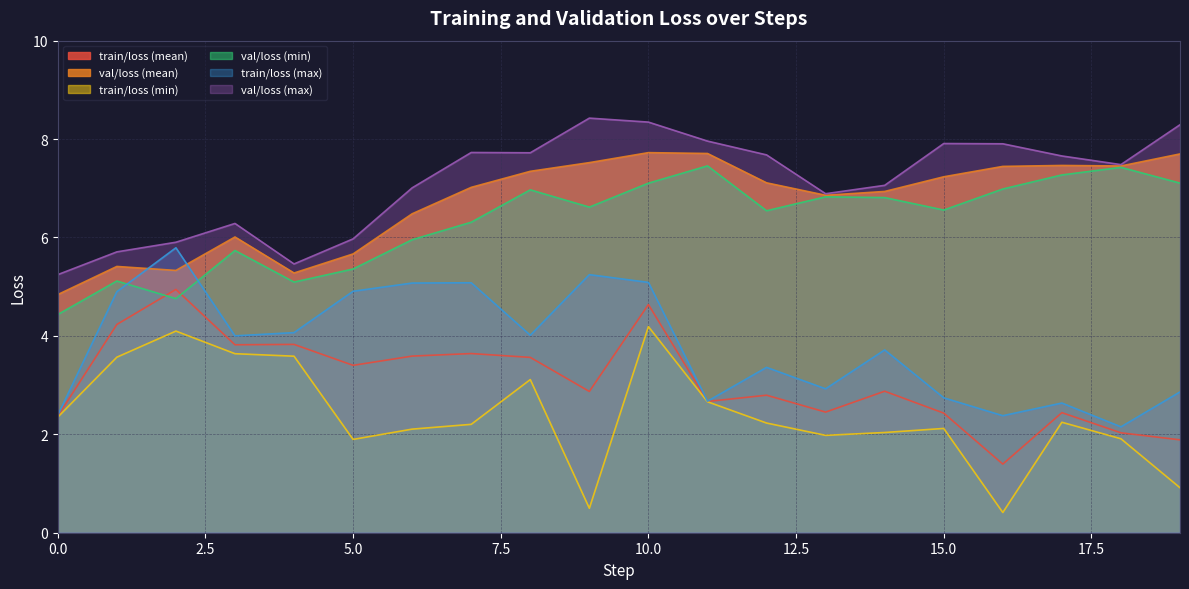

True or false: val/loss (min) and val/loss (max) cross at least once.

False